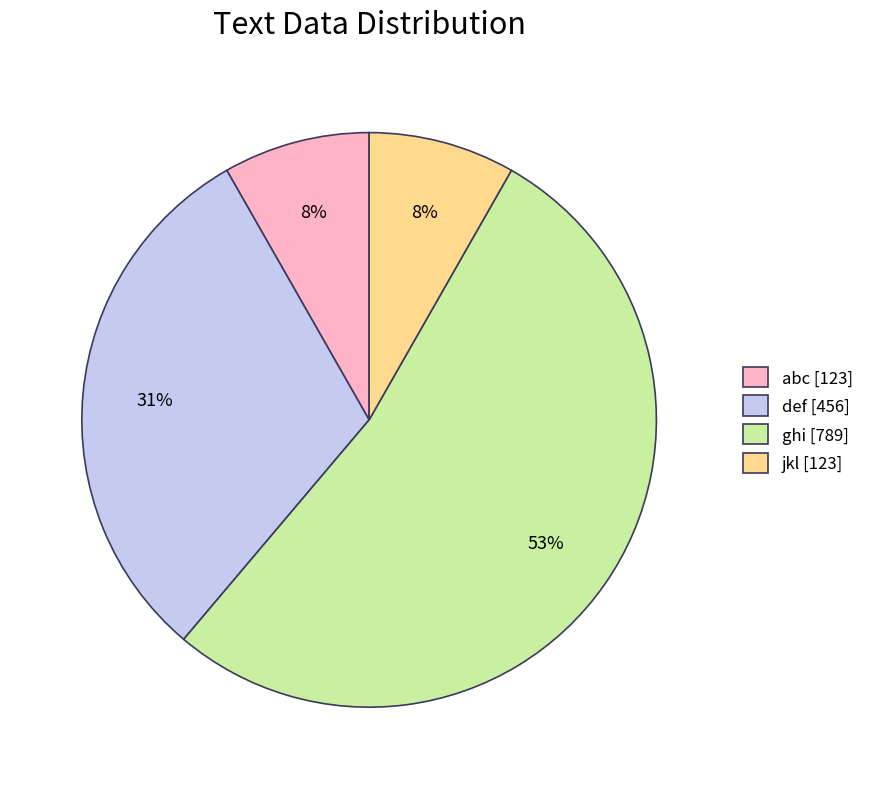

Which has a higher value, ghi or abc?

ghi